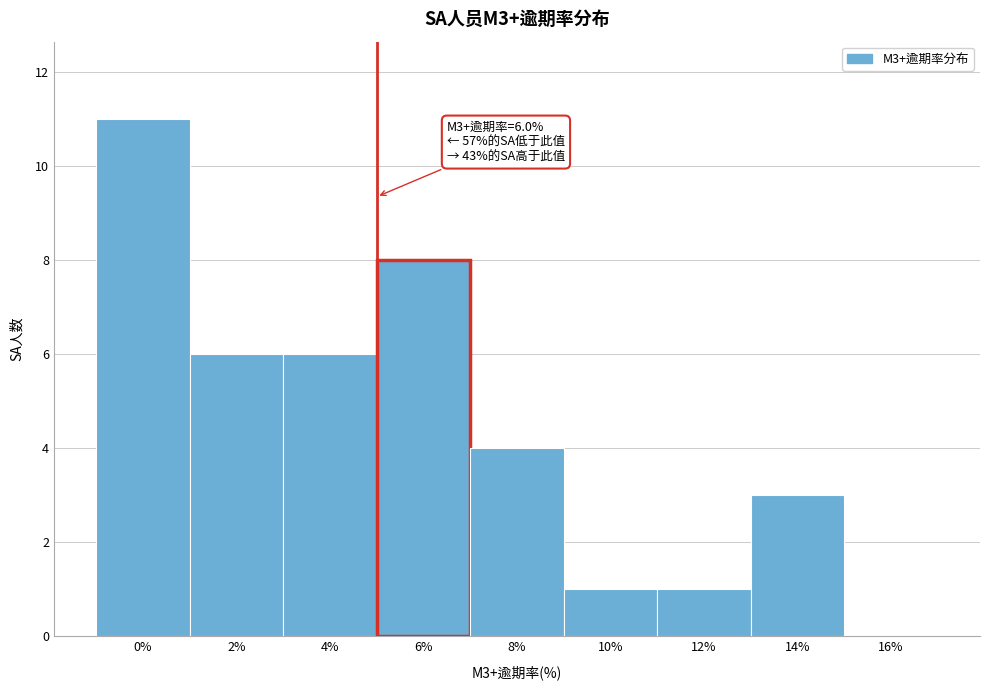

Reading left to right, what are all the values shown in this chart?

0%=11	2%=6	4%=6	6%=8	8%=4	10%=1	12%=1	14%=3	16%=0